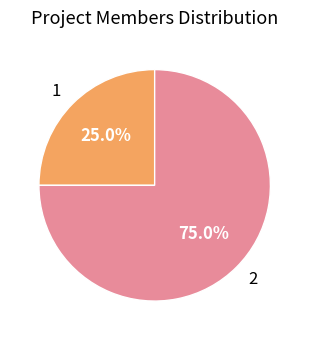

True or false: 1 accounts for 25% of the total.

True